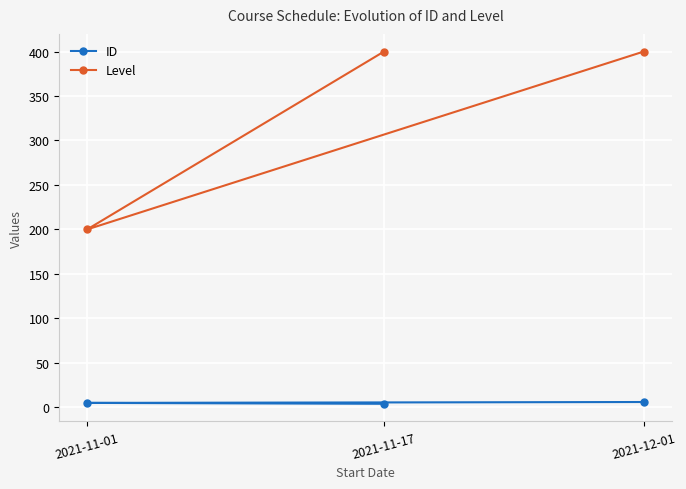

Which series changed the most between 2021-11-01 and 2021-12-01?

Level